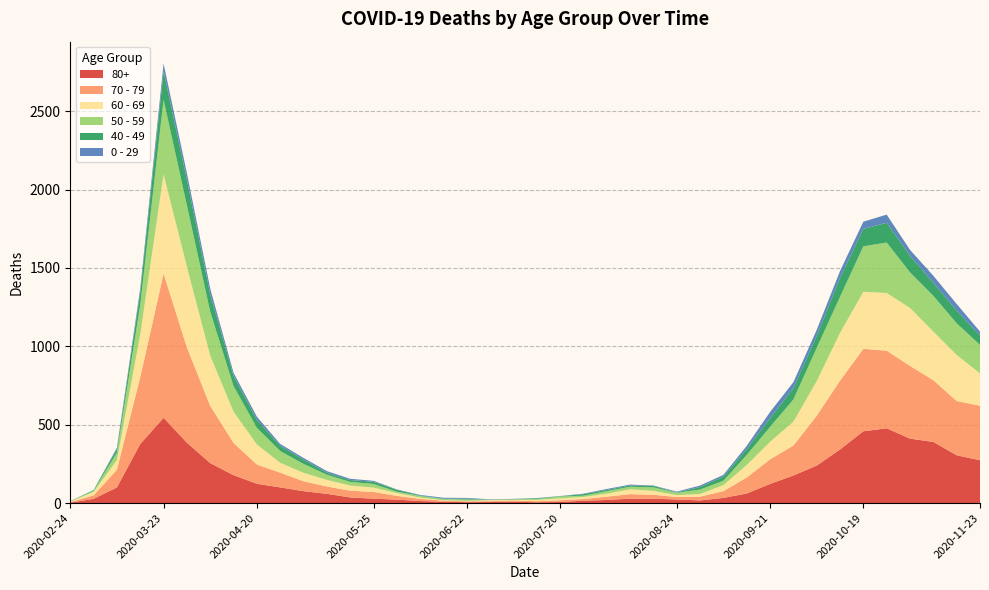

Reading right to left, extract all data points from this chart.

80+: 2020-11-23=273	2020-11-16=305	2020-11-09=390	2020-11-02=411	2020-10-26=477	2020-10-19=458	2020-10-12=342	2020-10-05=239	2020-09-28=176	2020-09-21=122	2020-09-14=61	2020-09-07=33	2020-08-31=17	2020-08-24=23	2020-08-17=28	2020-08-10=28	2020-08-03=20	2020-07-27=15	2020-07-20=7	2020-07-13=5	2020-07-06=9	2020-06-29=7	2020-06-22=6	2020-06-15=9	2020-06-08=13	2020-06-01=22	2020-05-25=28	2020-05-18=36	2020-05-11=59	2020-05-04=76	2020-04-27=100	2020-04-20=123	2020-04-13=178	2020-04-06=255	2020-03-30=385	2020-03-23=544	2020-03-16=377	2020-03-09=100	2020-03-02=27	2020-02-24=3
70 - 79: 2020-11-23=348	2020-11-16=346	2020-11-09=394	2020-11-02=464	2020-10-26=495	2020-10-19=526	2020-10-12=439	2020-10-05=318	2020-09-28=191	2020-09-21=157	2020-09-14=102	2020-09-07=43	2020-08-31=24	2020-08-24=16	2020-08-17=25	2020-08-10=29	2020-08-03=21	2020-07-27=11	2020-07-20=11	2020-07-13=7	2020-07-06=8	2020-06-29=5	2020-06-22=5	2020-06-15=6	2020-06-08=14	2020-06-01=24	2020-05-25=43	2020-05-18=43	2020-05-11=47	2020-05-04=63	2020-04-27=94	2020-04-20=123	2020-04-13=206	2020-04-06=365	2020-03-30=608	2020-03-23=920	2020-03-16=427	2020-03-09=113	2020-03-02=22	2020-02-24=4
60 - 69: 2020-11-23=206	2020-11-16=294	2020-11-09=310	2020-11-02=370	2020-10-26=368	2020-10-19=364	2020-10-12=305	2020-10-05=221	2020-09-28=152	2020-09-21=112	2020-09-14=80	2020-09-07=39	2020-08-31=17	2020-08-24=12	2020-08-17=25	2020-08-10=31	2020-08-03=19	2020-07-27=13	2020-07-20=12	2020-07-13=8	2020-07-06=3	2020-06-29=6	2020-06-22=3	2020-06-15=3	2020-06-08=8	2020-06-01=18	2020-05-25=28	2020-05-18=33	2020-05-11=42	2020-05-04=54	2020-04-27=63	2020-04-20=128	2020-04-13=199	2020-04-06=320	2020-03-30=514	2020-03-23=634	2020-03-16=272	2020-03-09=61	2020-03-02=22	2020-02-24=2
50 - 59: 2020-11-23=182	2020-11-16=202	2020-11-09=228	2020-11-02=227	2020-10-26=322	2020-10-19=290	2020-10-12=230	2020-10-05=212	2020-09-28=142	2020-09-21=95	2020-09-14=64	2020-09-07=28	2020-08-31=28	2020-08-24=15	2020-08-17=22	2020-08-10=16	2020-08-03=16	2020-07-27=8	2020-07-20=12	2020-07-13=6	2020-07-06=5	2020-06-29=3	2020-06-22=9	2020-06-15=8	2020-06-08=10	2020-06-01=9	2020-05-25=23	2020-05-18=23	2020-05-11=33	2020-05-04=57	2020-04-27=75	2020-04-20=106	2020-04-13=163	2020-04-06=281	2020-03-30=392	2020-03-23=475	2020-03-16=190	2020-03-09=48	2020-03-02=7	2020-02-24=3
40 - 49: 2020-11-23=60	2020-11-16=80	2020-11-09=83	2020-11-02=105	2020-10-26=126	2020-10-19=111	2020-10-12=120	2020-10-05=76	2020-09-28=72	2020-09-21=55	2020-09-14=38	2020-09-07=26	2020-08-31=17	2020-08-24=2	2020-08-17=10	2020-08-10=8	2020-08-03=8	2020-07-27=10	2020-07-20=2	2020-07-13=4	2020-07-06=1	2020-06-29=1	2020-06-22=5	2020-06-15=2	2020-06-08=3	2020-06-01=12	2020-05-25=14	2020-05-18=12	2020-05-11=13	2020-05-04=27	2020-04-27=33	2020-04-20=51	2020-04-13=66	2020-04-06=111	2020-03-30=163	2020-03-23=183	2020-03-16=79	2020-03-09=21	2020-03-02=5	2020-02-24=0
0 - 29: 2020-11-23=25	2020-11-16=43	2020-11-09=45	2020-11-02=38	2020-10-26=52	2020-10-19=46	2020-10-12=44	2020-10-05=39	2020-09-28=38	2020-09-21=40	2020-09-14=20	2020-09-07=11	2020-08-31=9	2020-08-24=5	2020-08-17=2	2020-08-10=6	2020-08-03=6	2020-07-27=3	2020-07-20=1	2020-07-13=2	2020-07-06=1	2020-06-29=2	2020-06-22=5	2020-06-15=6	2020-06-08=4	2020-06-01=2	2020-05-25=6	2020-05-18=8	2020-05-11=10	2020-05-04=11	2020-04-27=12	2020-04-20=20	2020-04-13=19	2020-04-06=36	2020-03-30=42	2020-03-23=47	2020-03-16=25	2020-03-09=10	2020-03-02=0	2020-02-24=1